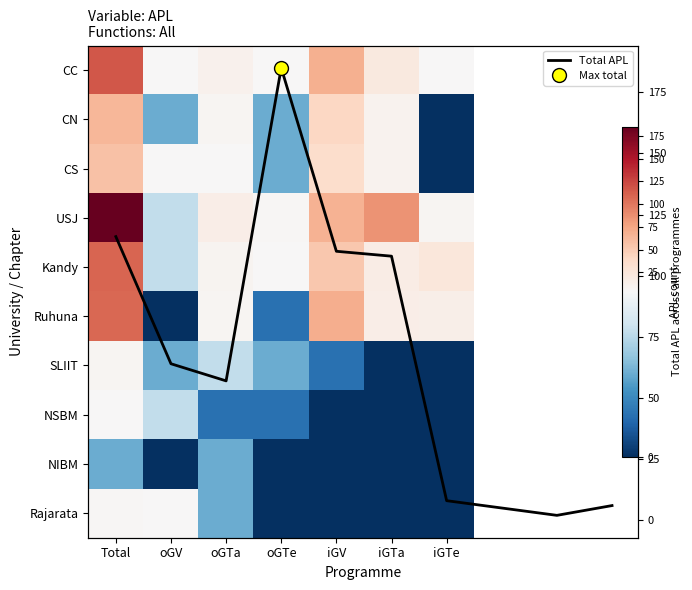

True or false: NIBM has a value of 1 at oGTa.

False